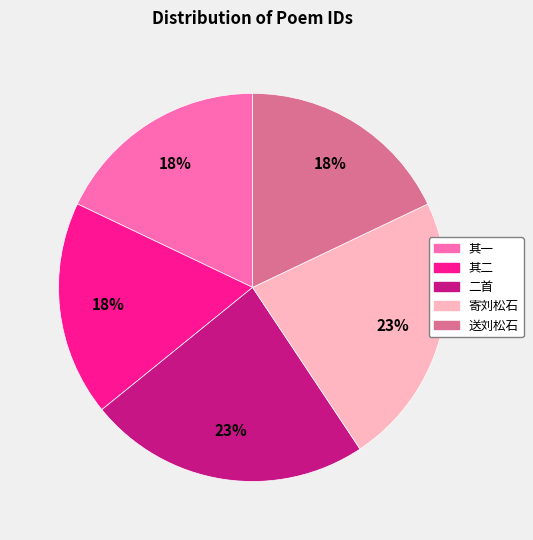

Is there a majority slice in this chart?

No